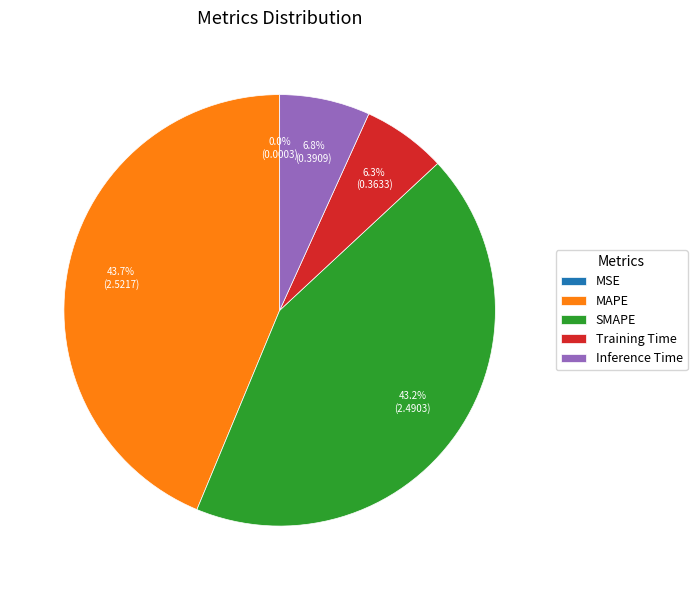

What percentage do MAPE and SMAPE together represent?

86.9%